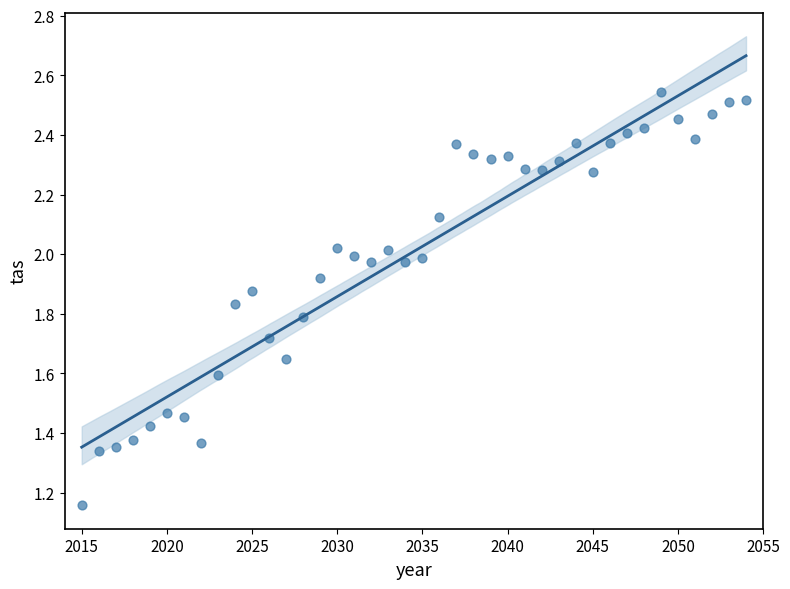

What is the range of X values (max minus min)?

39.0